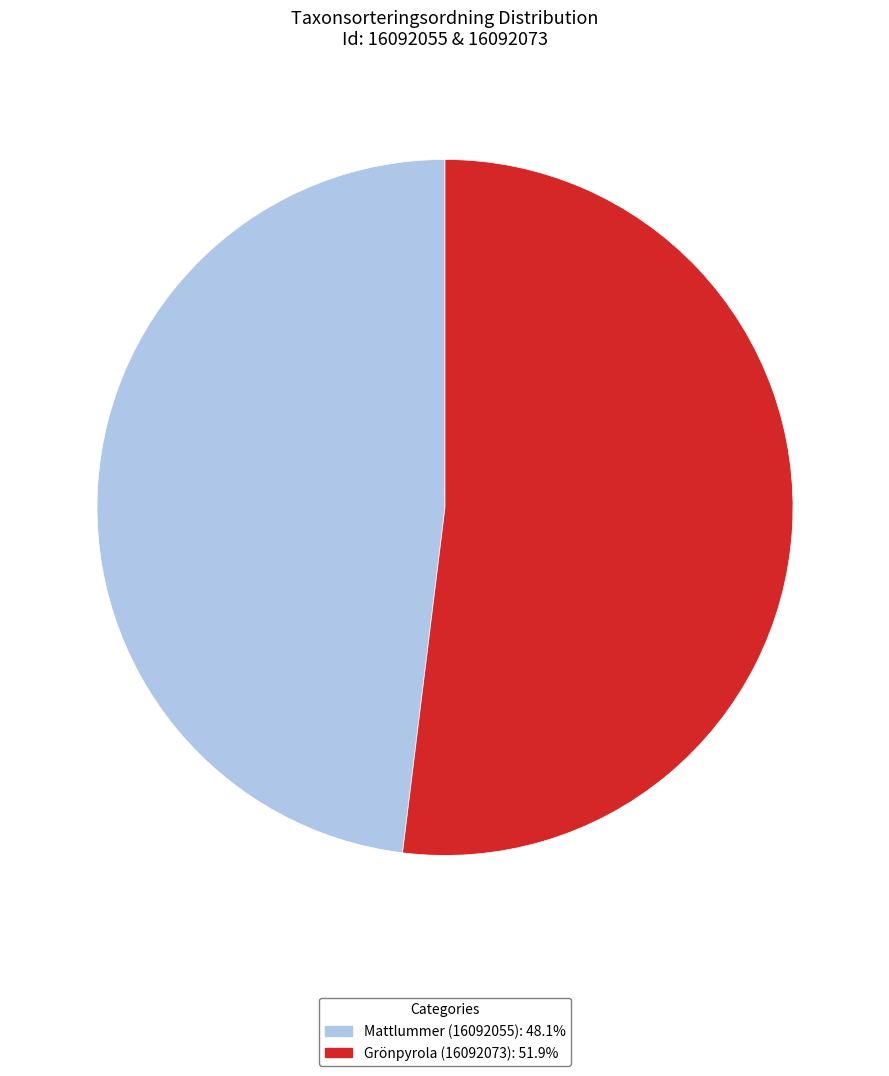

Which slice is the smallest?

Mattlummer (16092055)